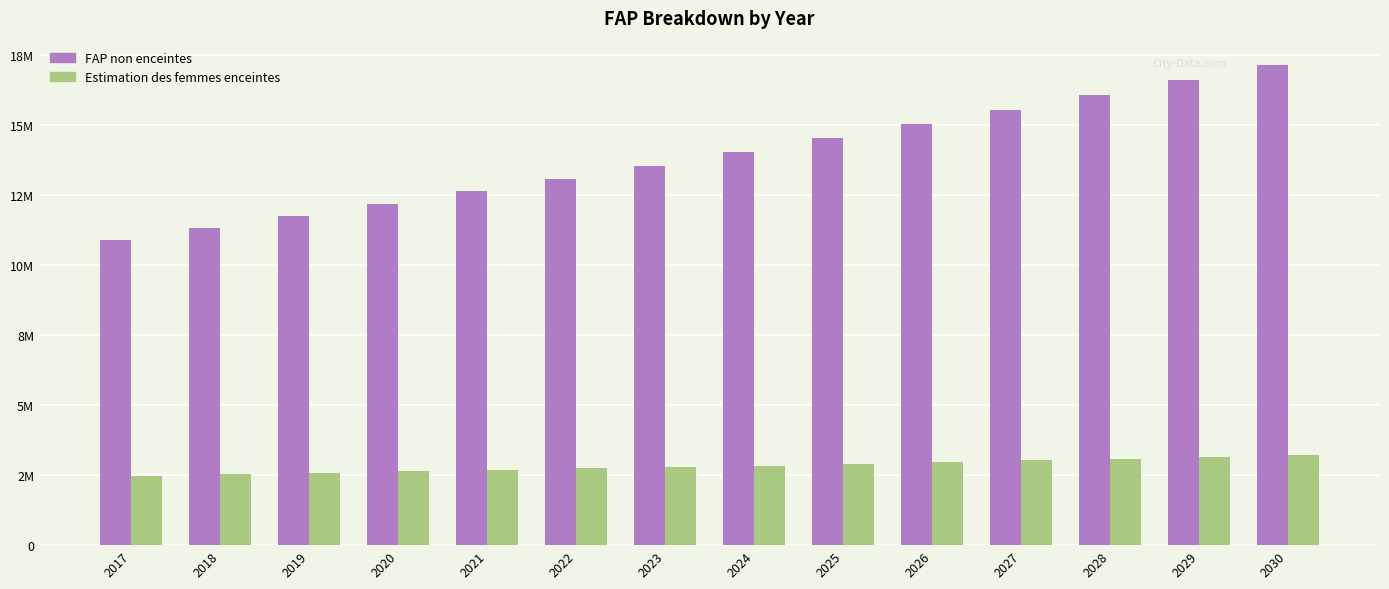

What is the total value across all series at 2022?

15838161.0